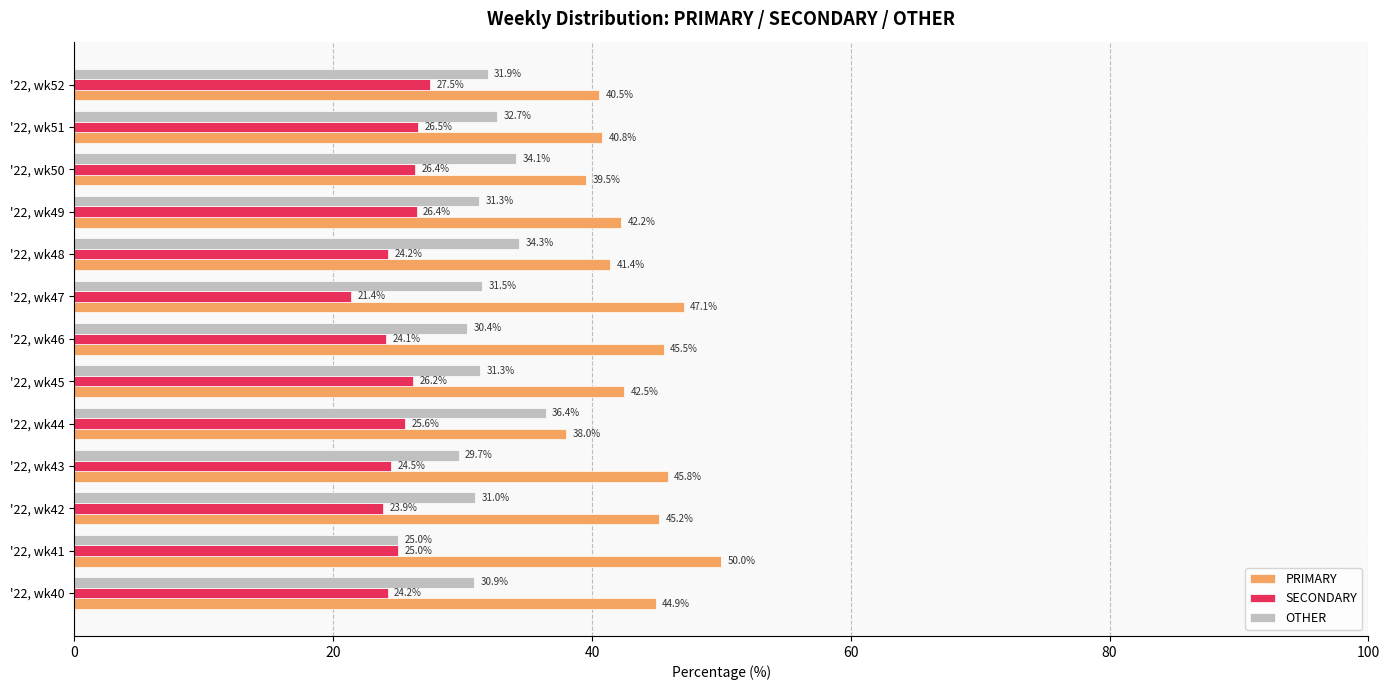

Which label corresponds to the largest value in the chart?

'22, wk41